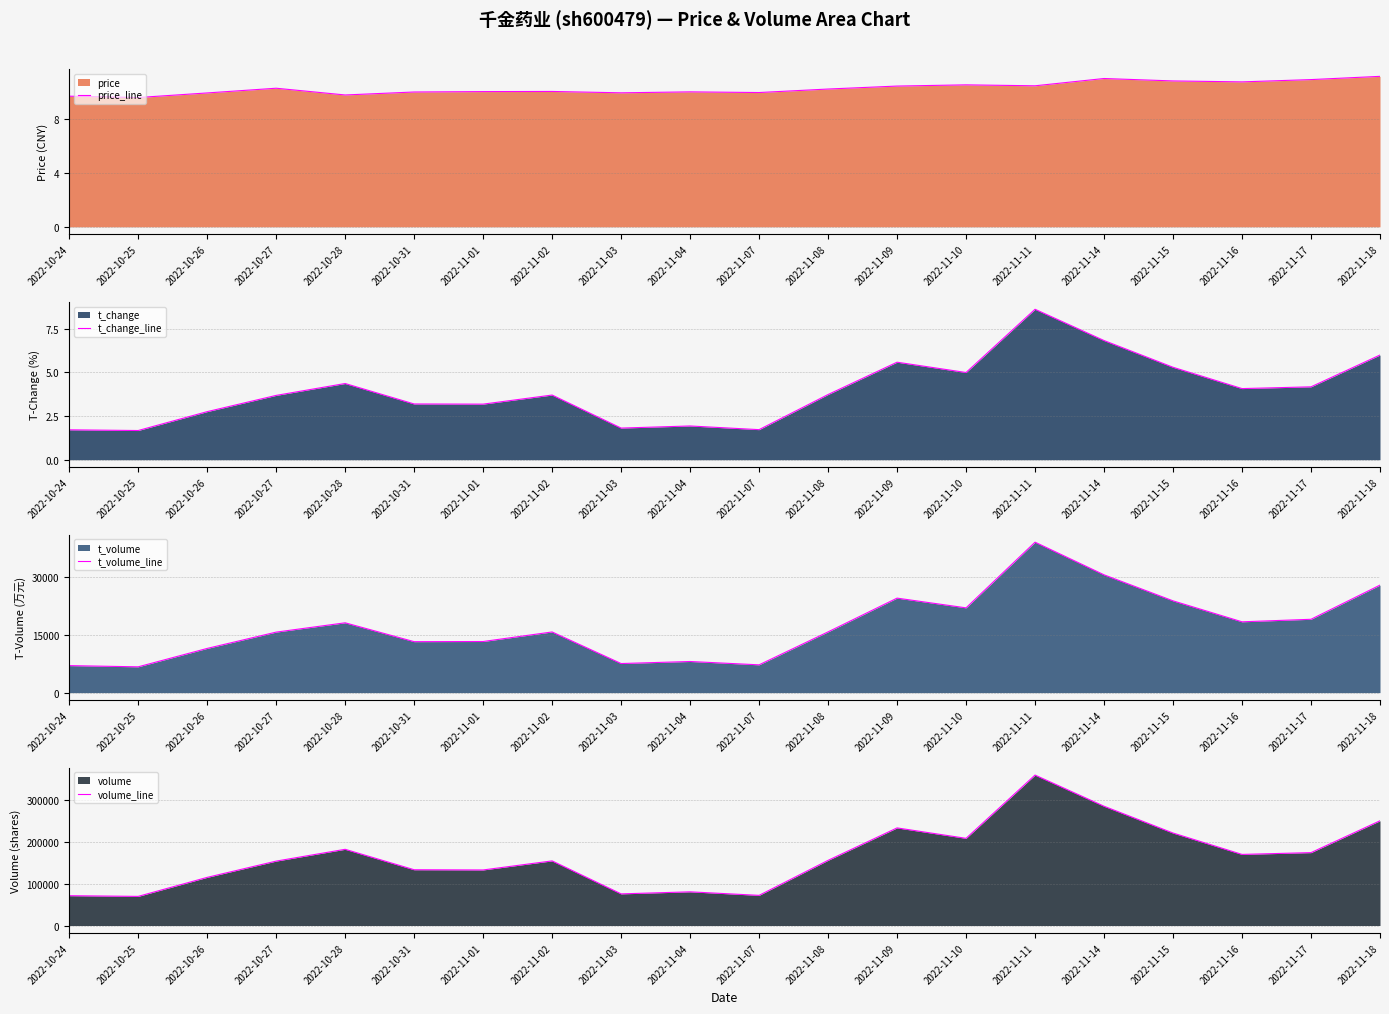

What is the sum of the volume_line values at 2022-11-03 and 2022-10-25?

145452